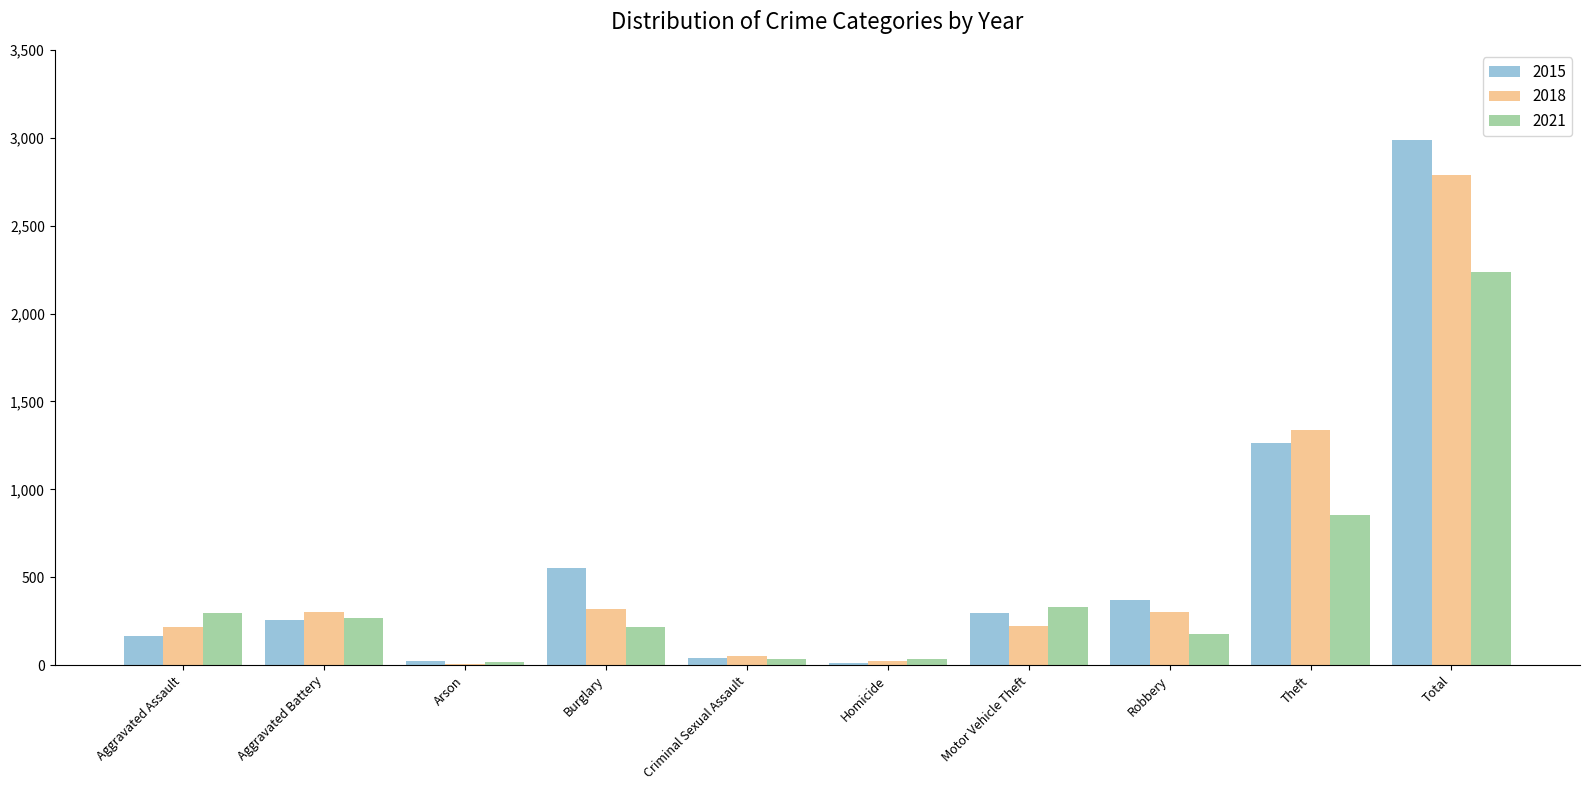

The 2021 series shows 220 at Burglary. True or false?

True